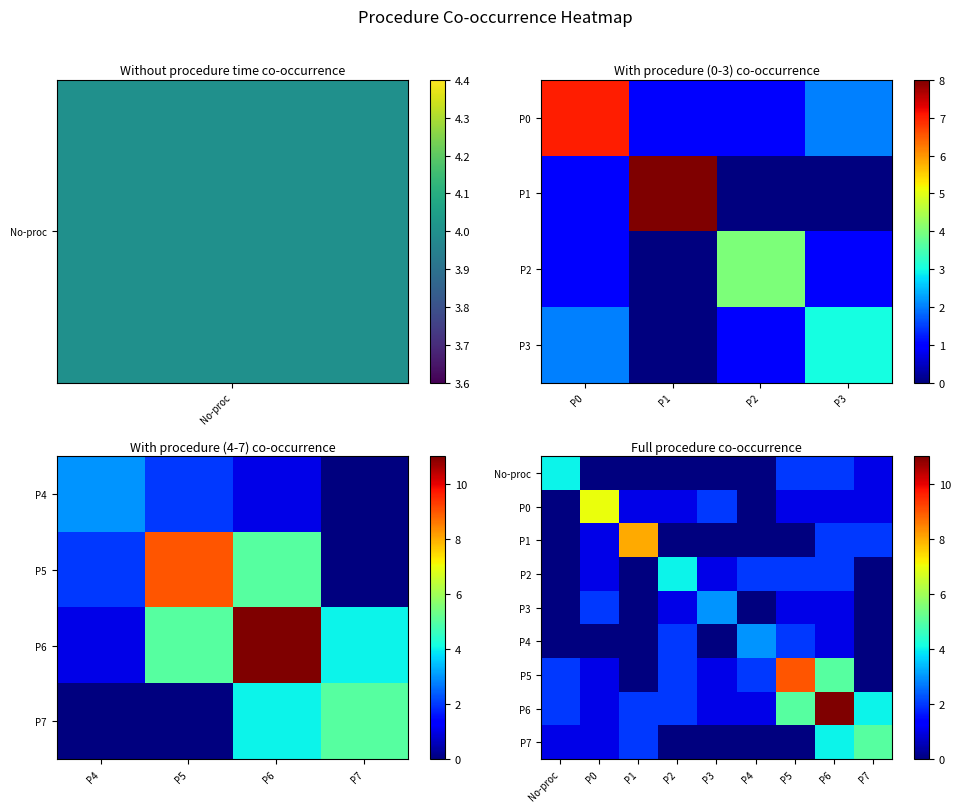

The P1 series shows 4 at P6. True or false?

False